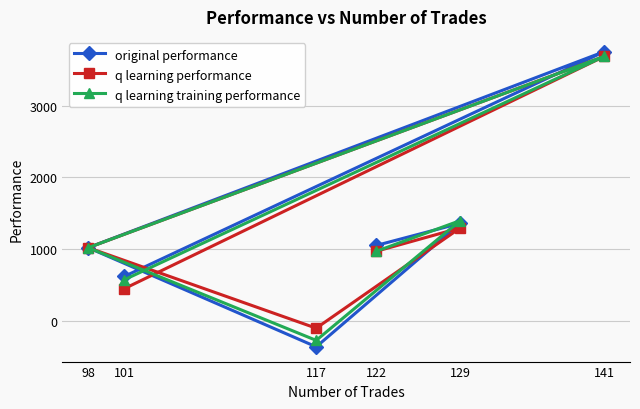

True or false: q learning training performance has more than 1 points higher than both neighbors.

True